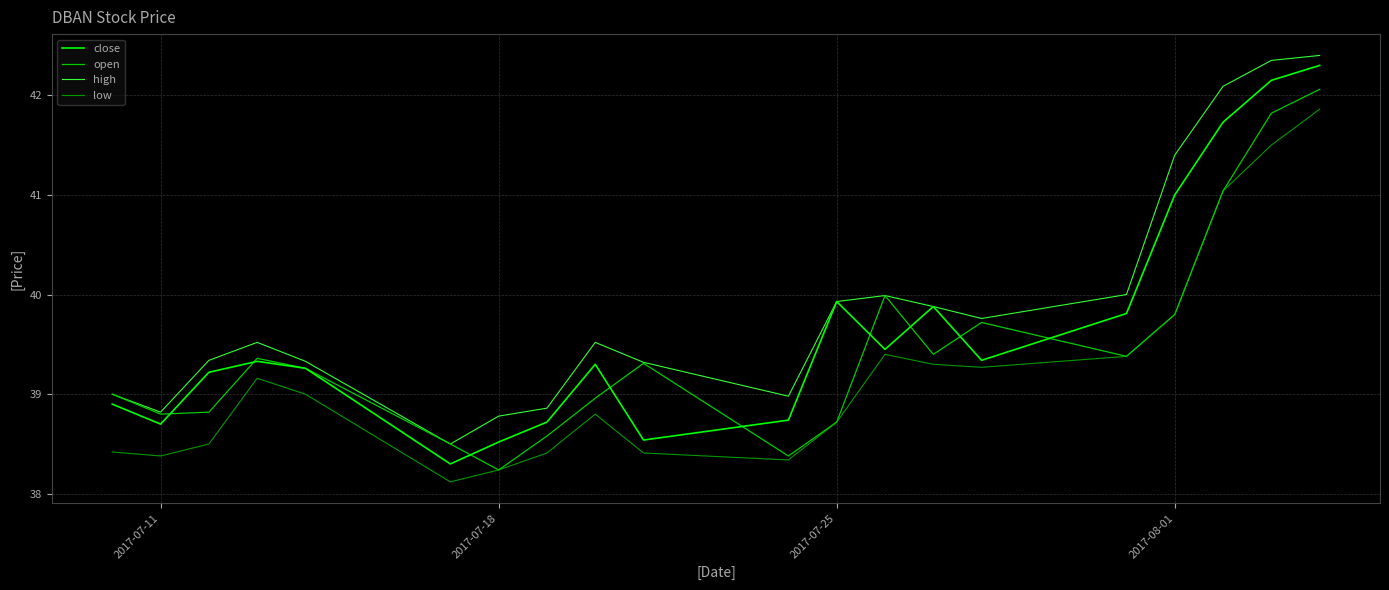

What is the maximum value for low?

41.9